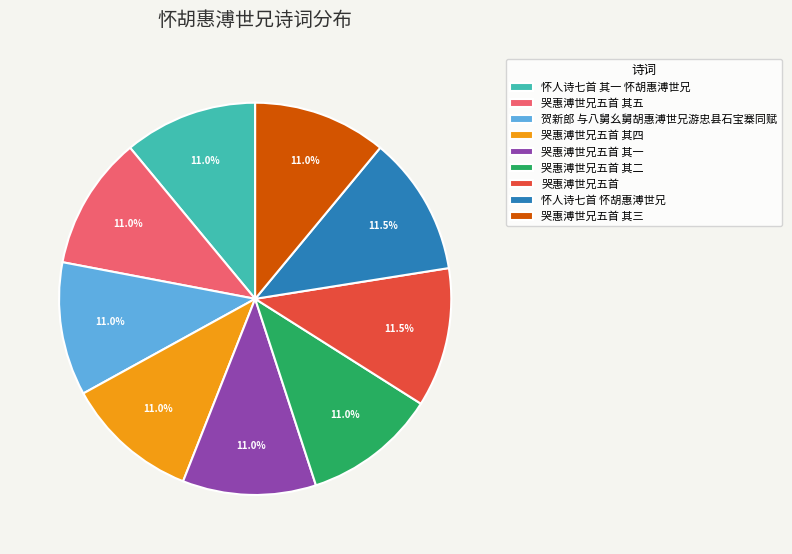

What is the ratio of the value at 哭惠溥世兄五首 其一 to the value at 哭惠溥世兄五首 其二?

1.0